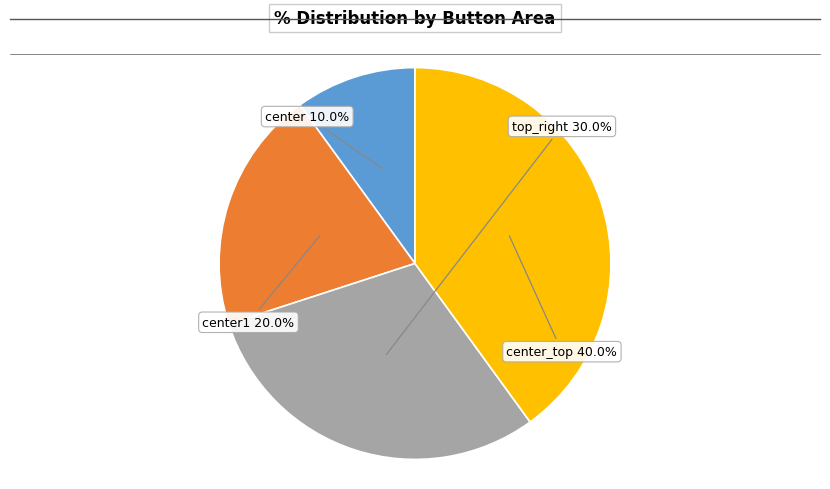

Does center account for over 50% of the chart?

No